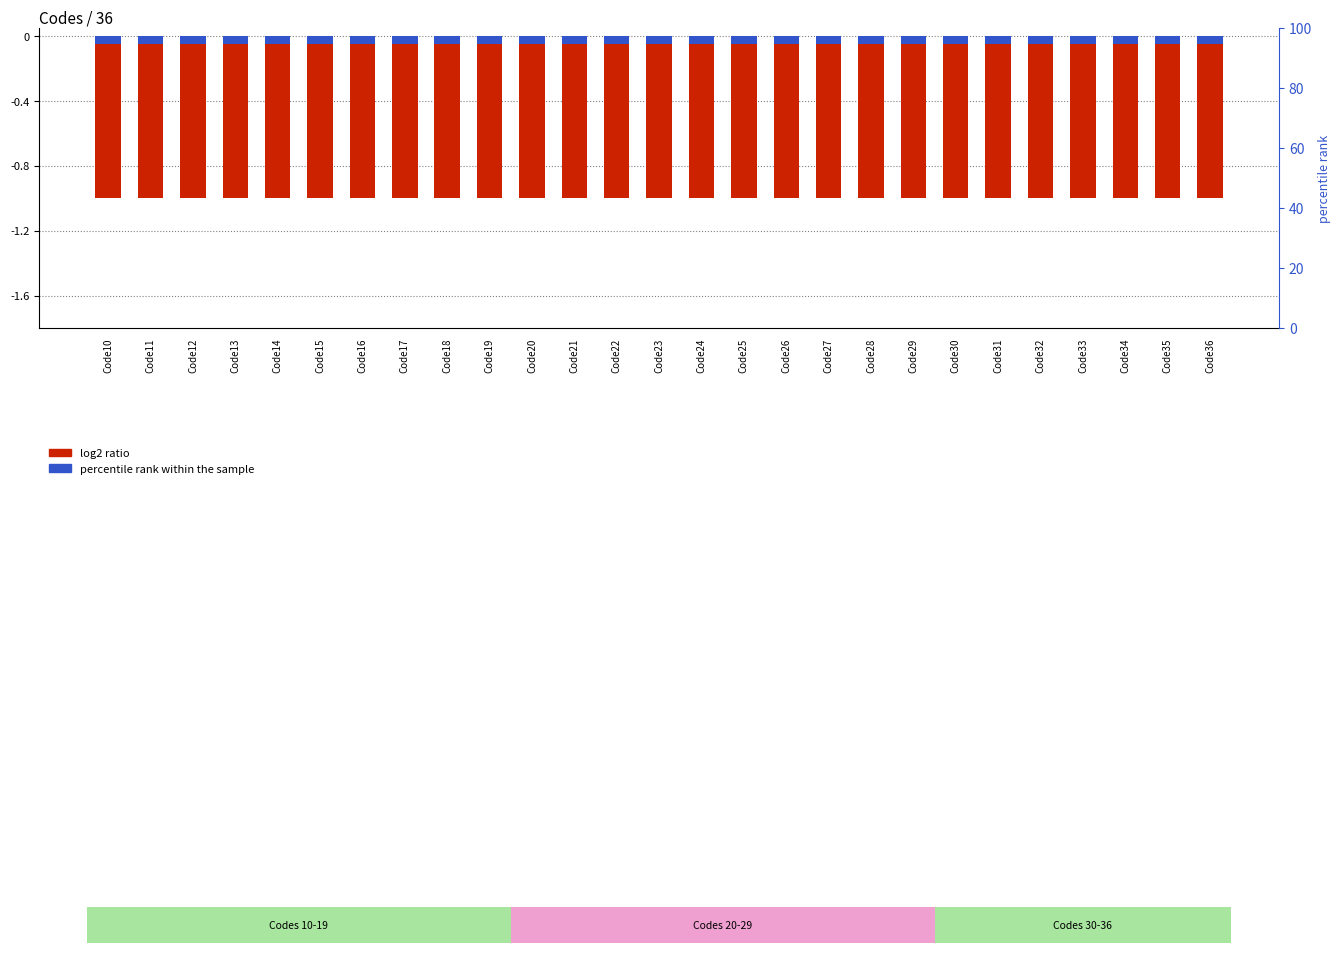

Between Code19 and Code30, which is larger?

Code19